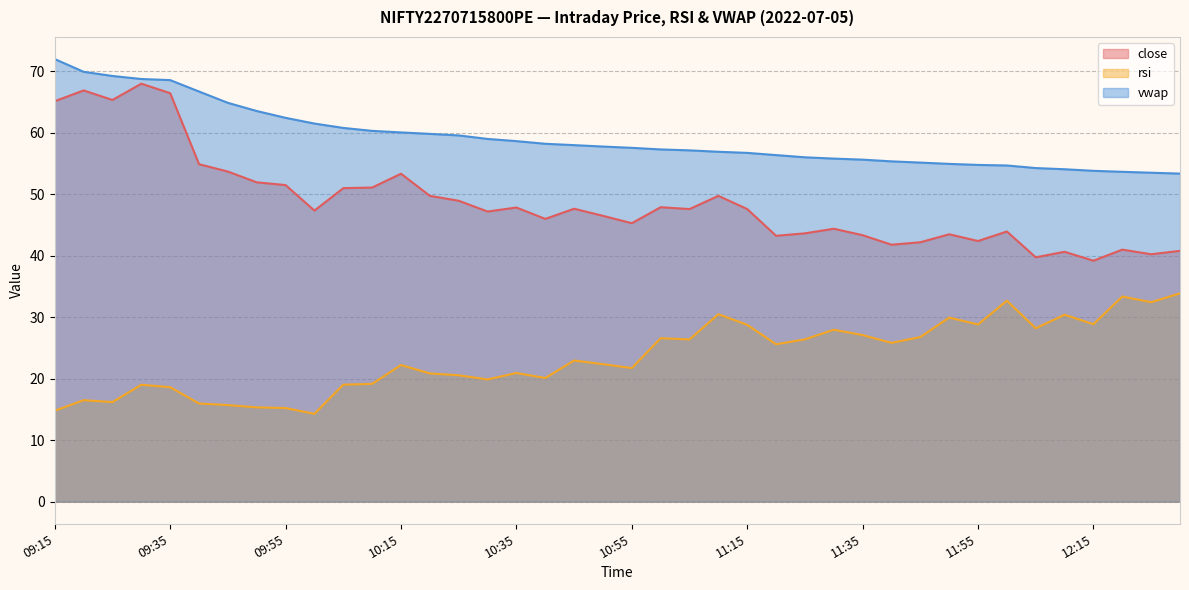

What is the total value across all series at 11:05?

131.1